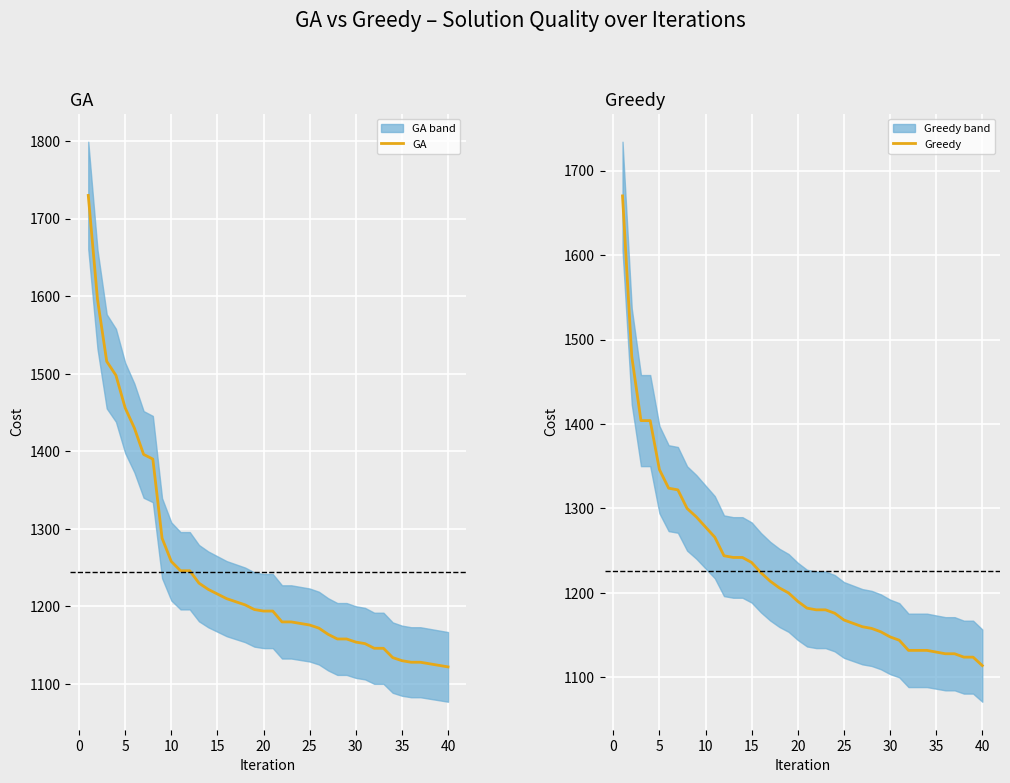

What is the lowest value of the GA series?

1122